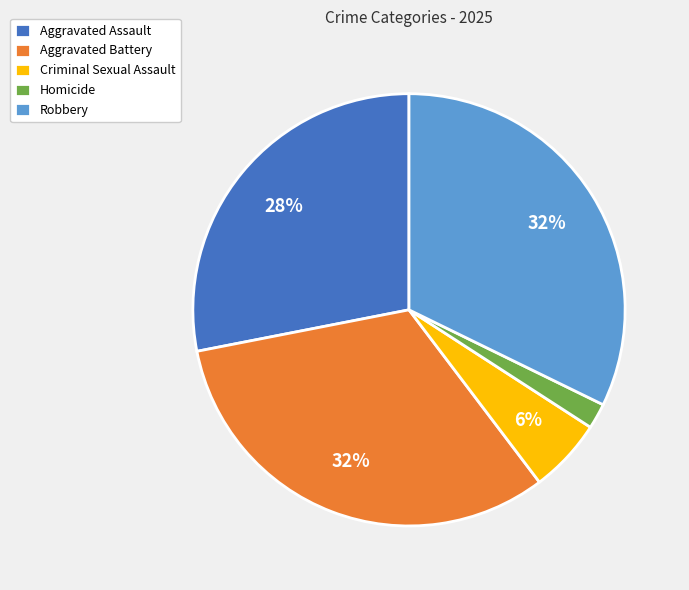

What is the ratio of the value at Aggravated Battery to the value at Aggravated Assault?

1.1